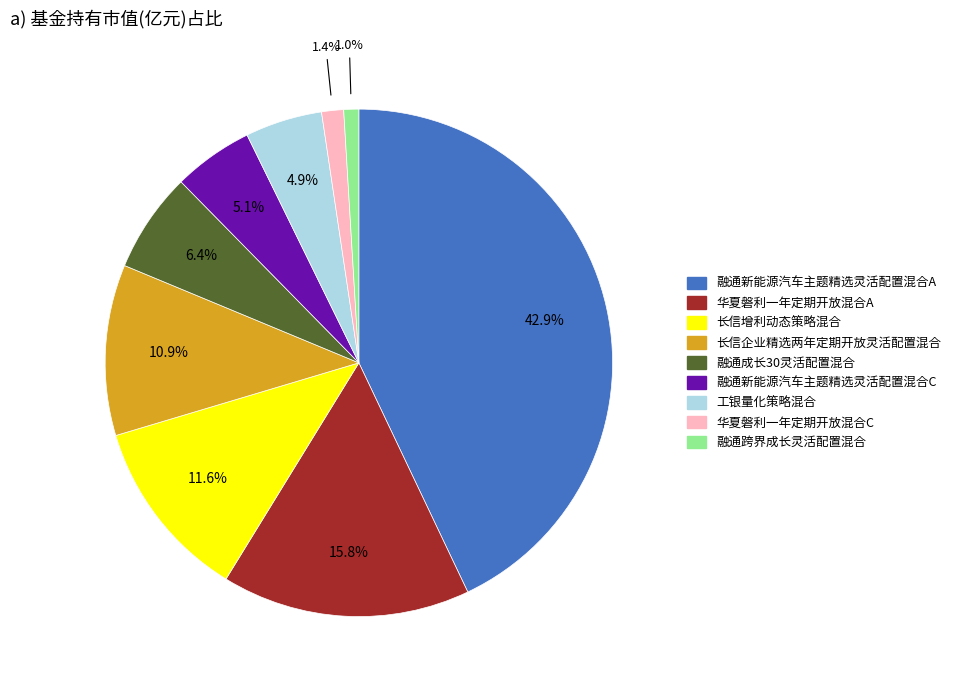

True or false: 长信增利动态策略混合 accounts for 12% of the total.

True